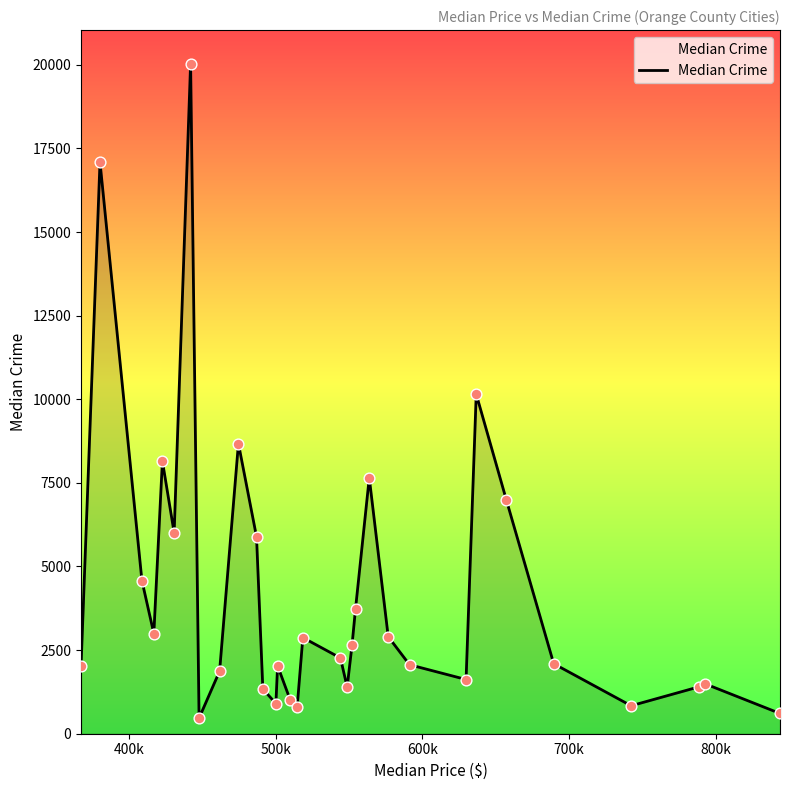

What is the maximum value shown in the chart?

20036.5